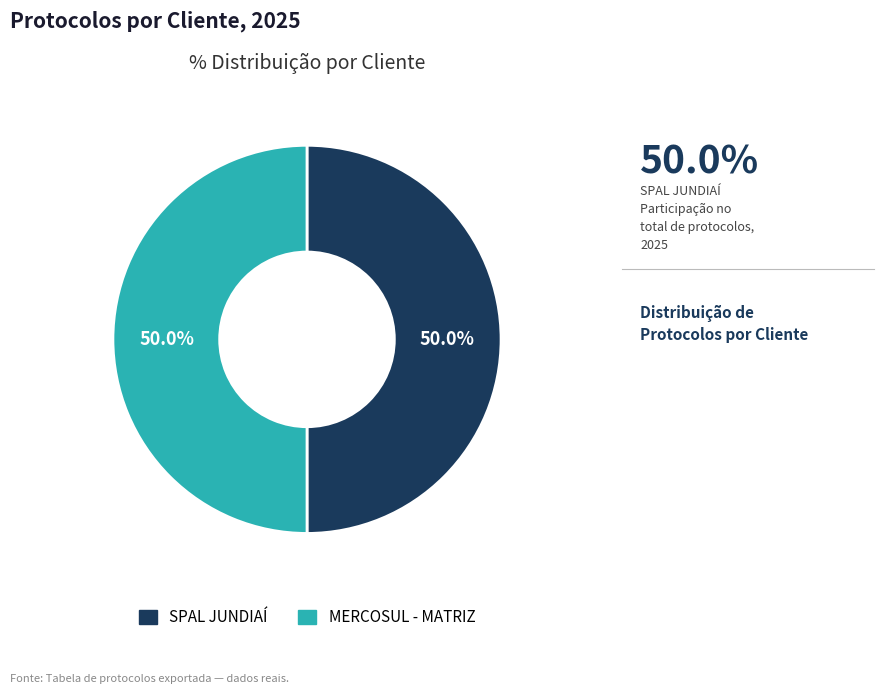

To the nearest percent, what portion does SPAL JUNDIAÍ represent?

50%